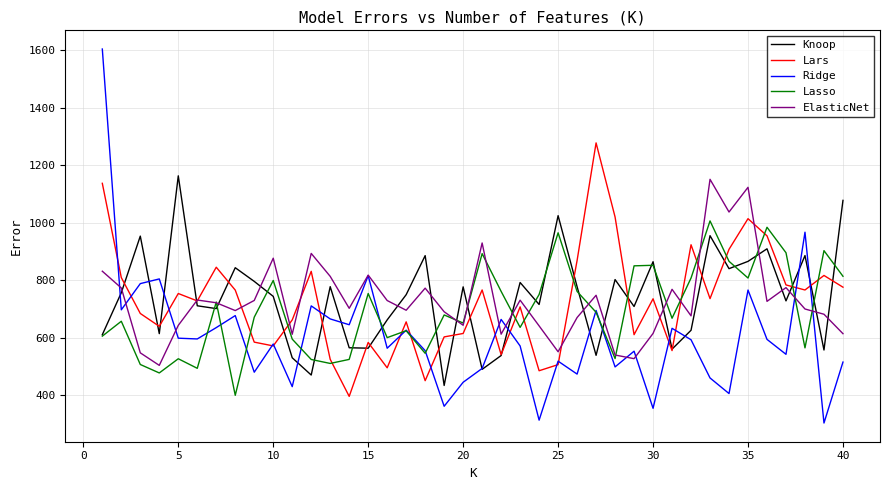

How many interior local peaks does the Lars series have?

12